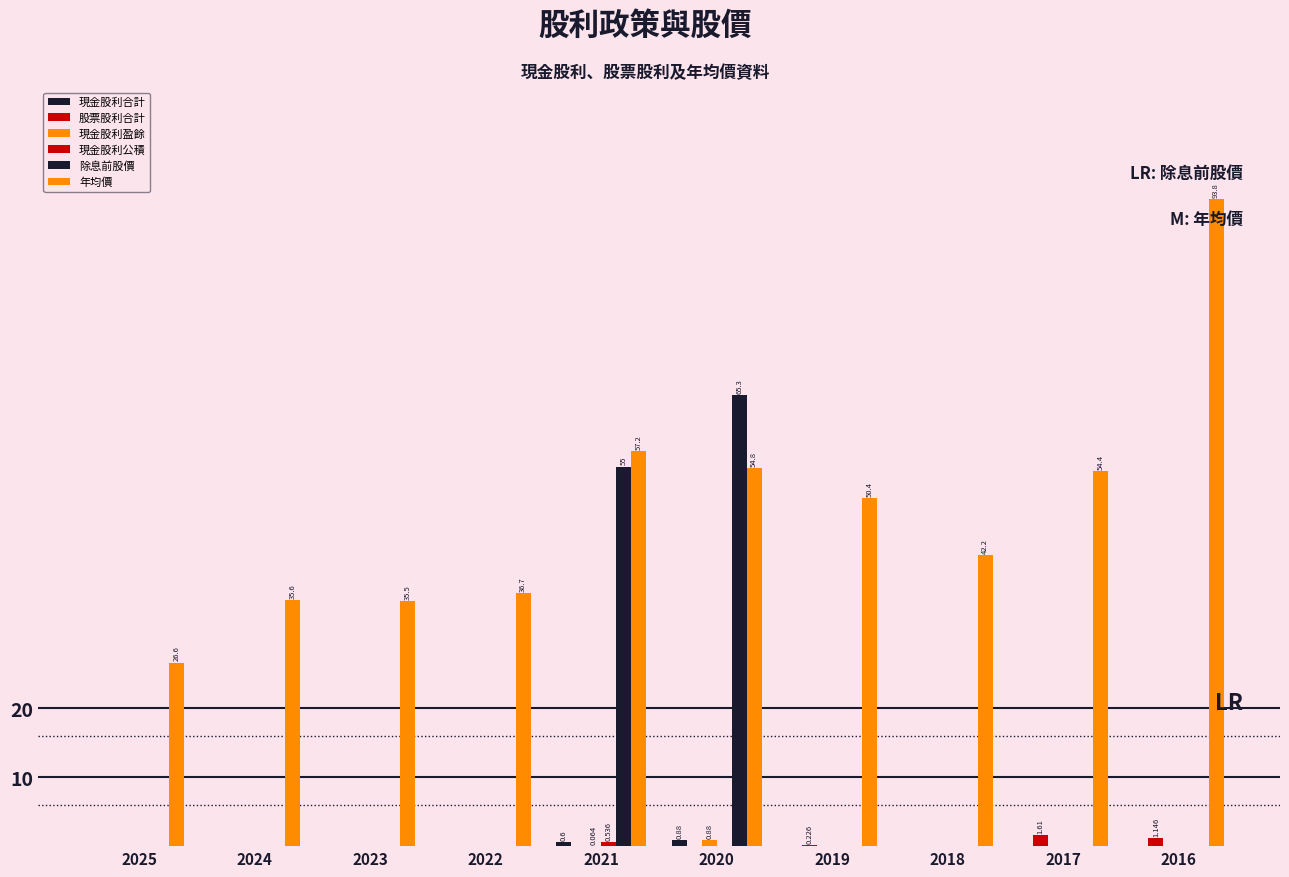

Which label corresponds to the smallest value in the chart?

2025